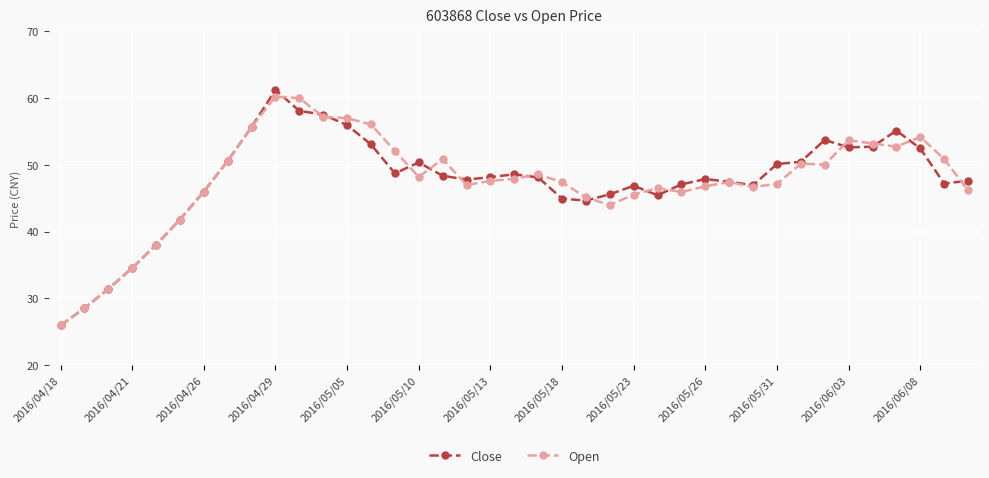

What is the minimum value for Close?

26.0